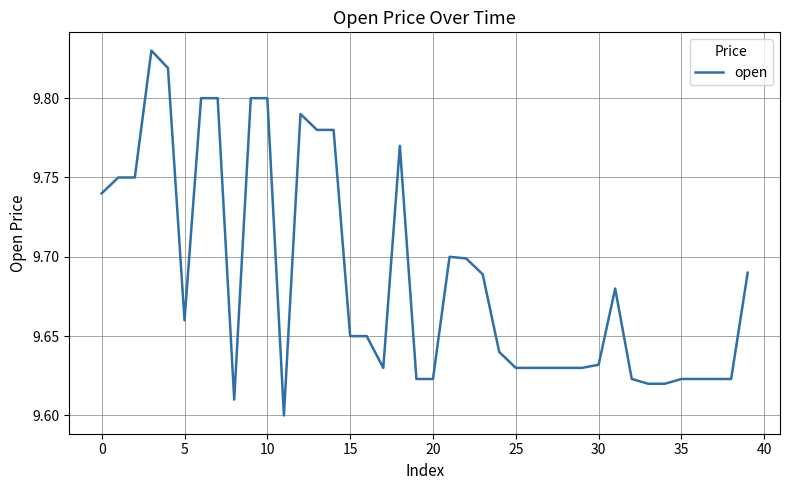

How many lines are shown in the chart?

1